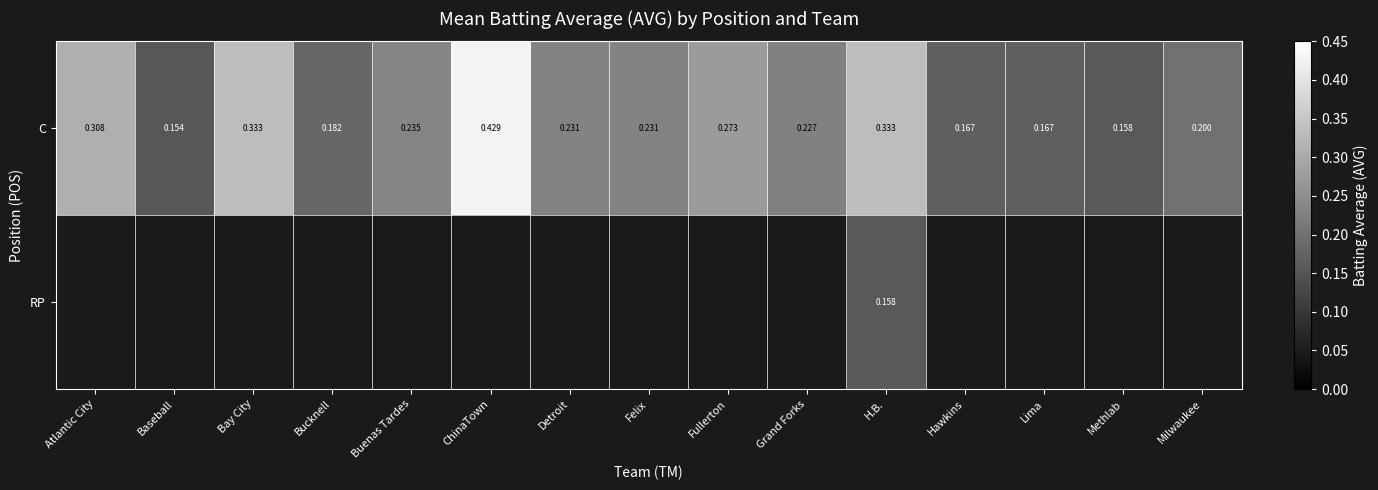

At which label is C closest to 0?

Baseball